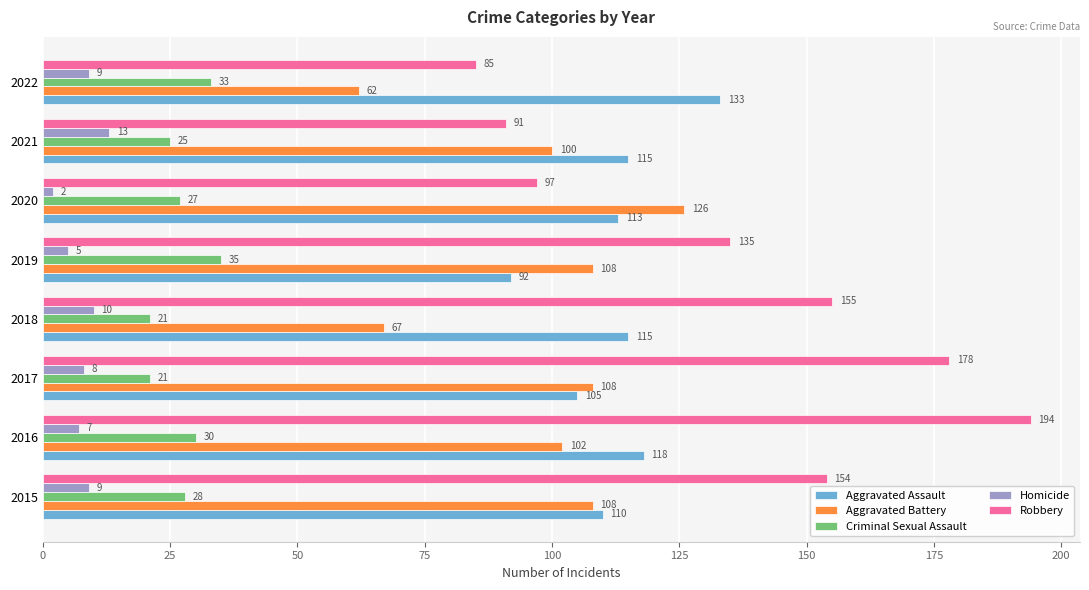

The value of Robbery at 2018 is 155. True or false?

True